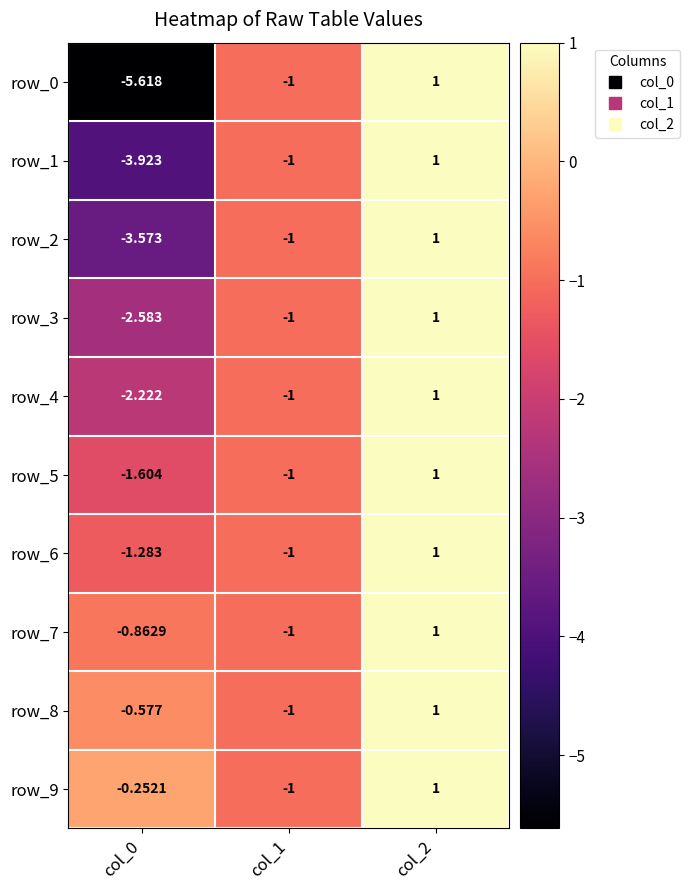

Is the value of row_5 at col_1 greater than the value of row_4 at col_0?

Yes